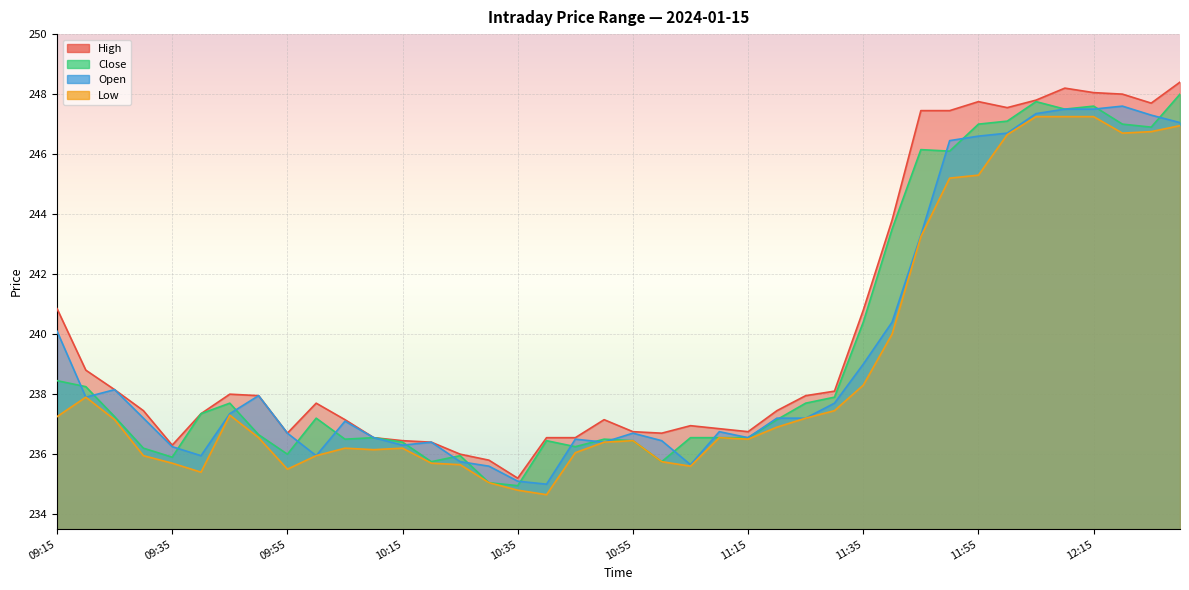

Between 12:15 and 10:00, which is larger?

12:15